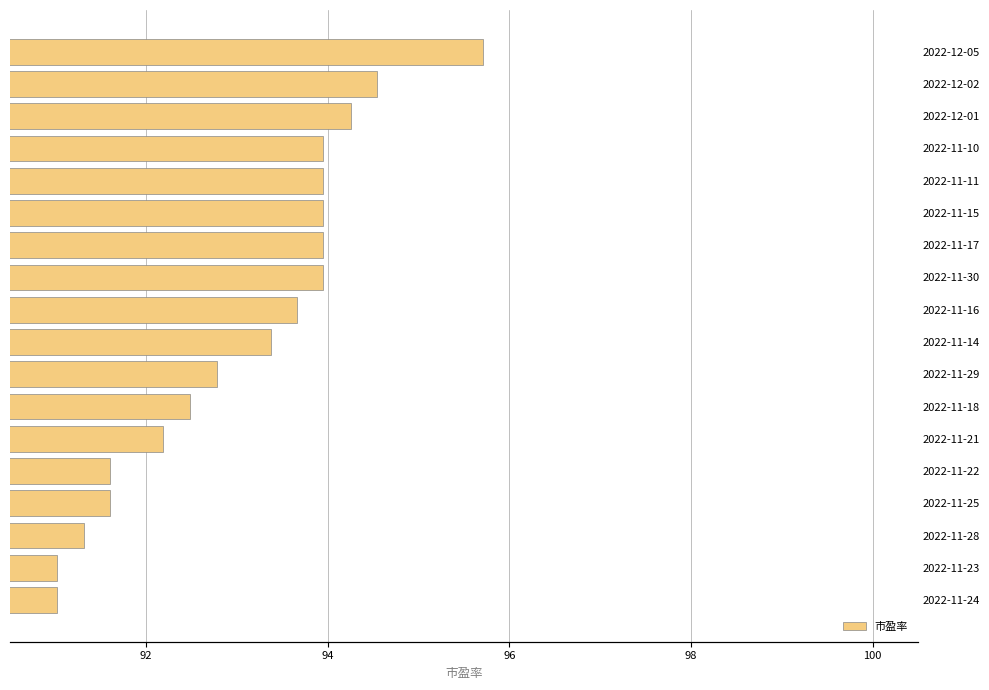

How many bars are there in total?

18